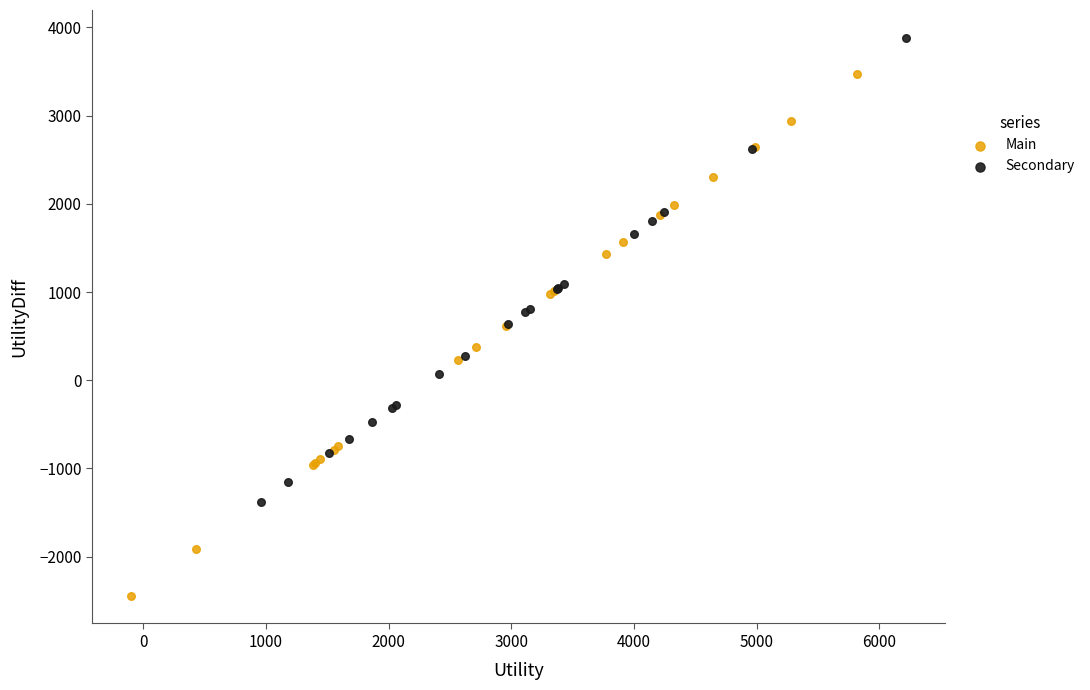

Which series reaches the maximum Y coordinate?

Secondary